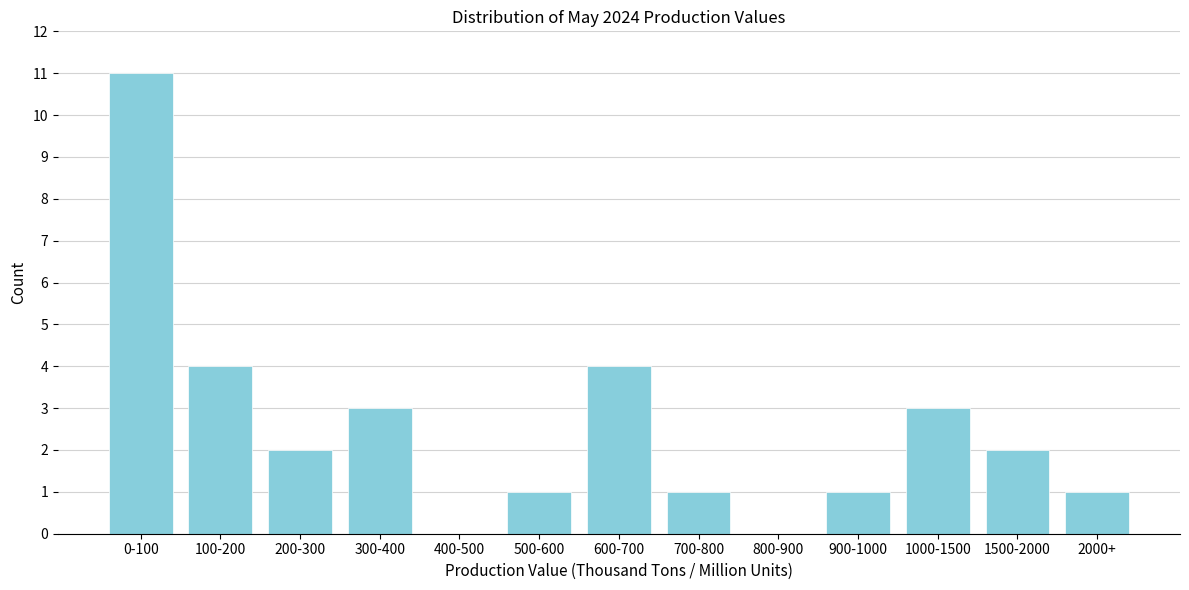

Reading left to right, what are all the values shown in this chart?

0-100=11	100-200=4	200-300=2	300-400=3	400-500=0	500-600=1	600-700=4	700-800=1	800-900=0	900-1000=1	1000-1500=3	1500-2000=2	2000+=1